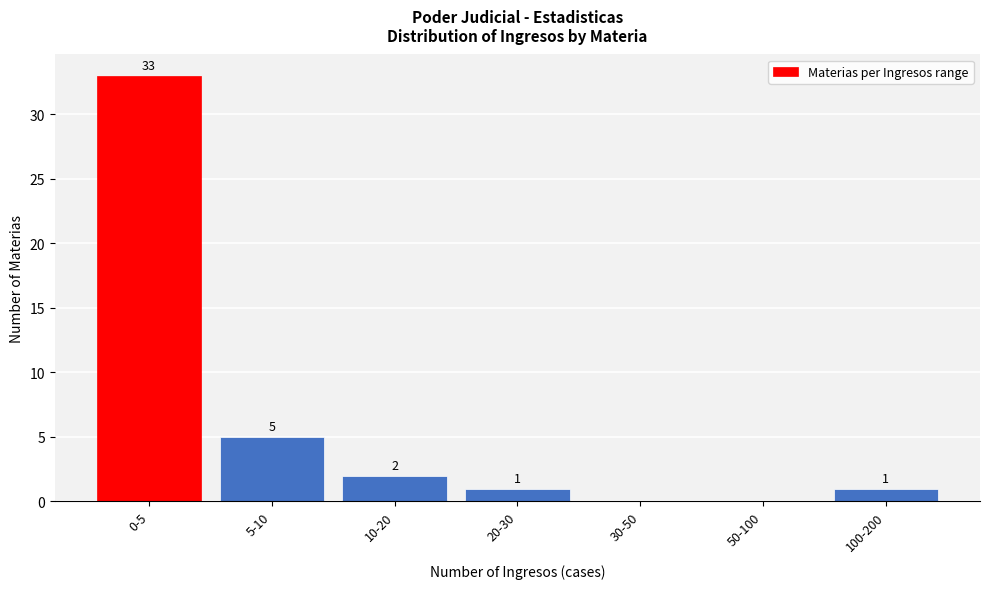

Reading left to right, list all the values displayed in this chart.

0-5=33	5-10=5	10-20=2	20-30=1	30-50=0	50-100=0	100-200=1